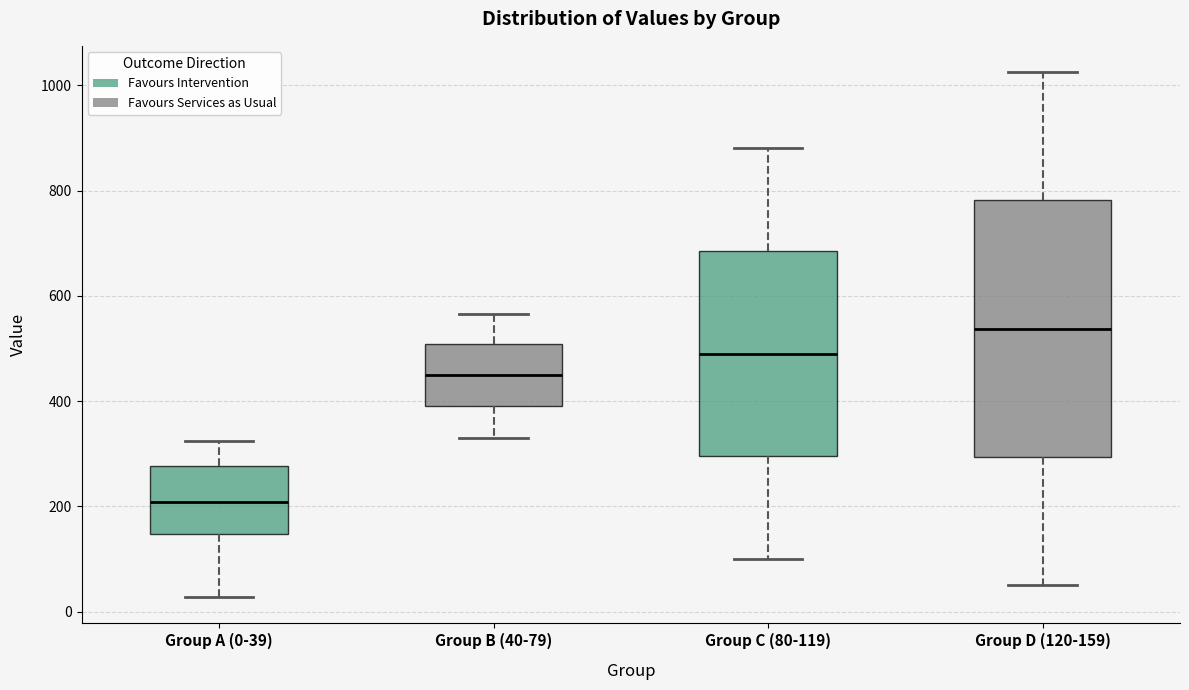

Which box's median line is the highest?

Group D (120-159)